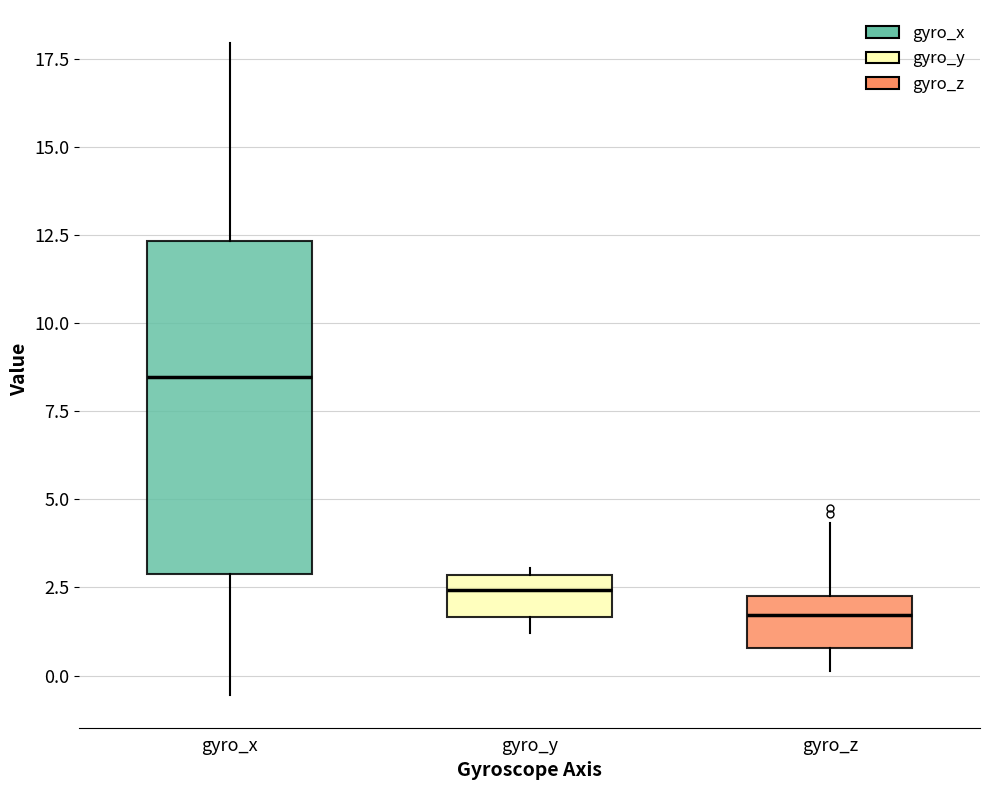

Which box is the tallest, from its lower edge to its upper edge?

gyro_x